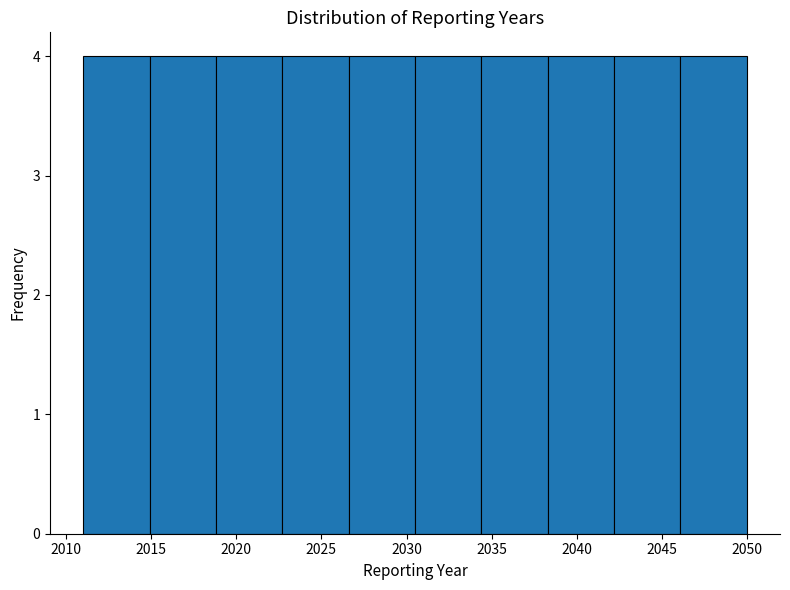

Reading left to right, transcribe this chart: for each bar, give the range it covers on the x-axis and its height. Neither the bar edges nor the heights are printed on the chart, so give them approximately, as read against the axes.

2011.0 to 2014.9: 4
2014.9 to 2018.8: 4
2018.8 to 2022.7: 4
2022.7 to 2026.6: 4
2026.6 to 2030.5: 4
2030.5 to 2034.4: 4
2034.4 to 2038.3: 4
2038.3 to 2042.2: 4
2042.2 to 2046.1: 4
2046.1 to 2050.0: 4